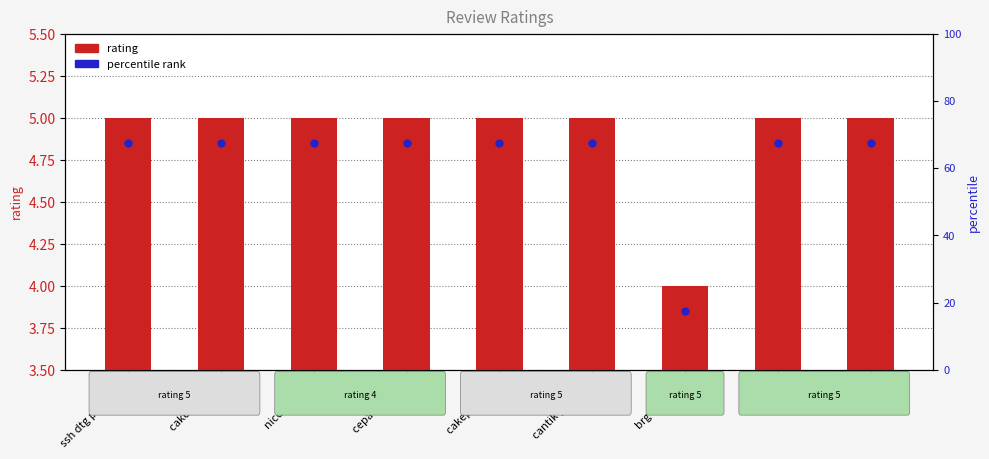

Which series contains the highest Y value?

rating